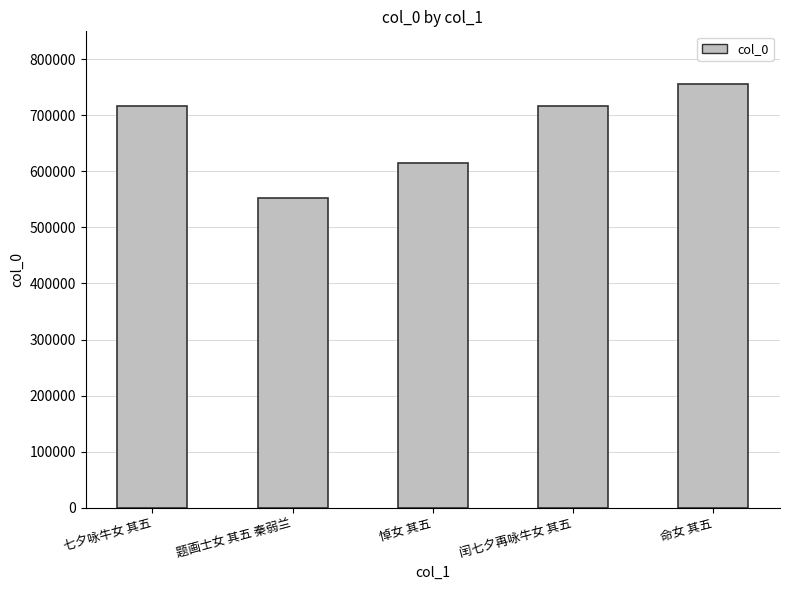

Between 闰七夕再咏牛女 其五 and 悼女 其五, which is larger?

闰七夕再咏牛女 其五